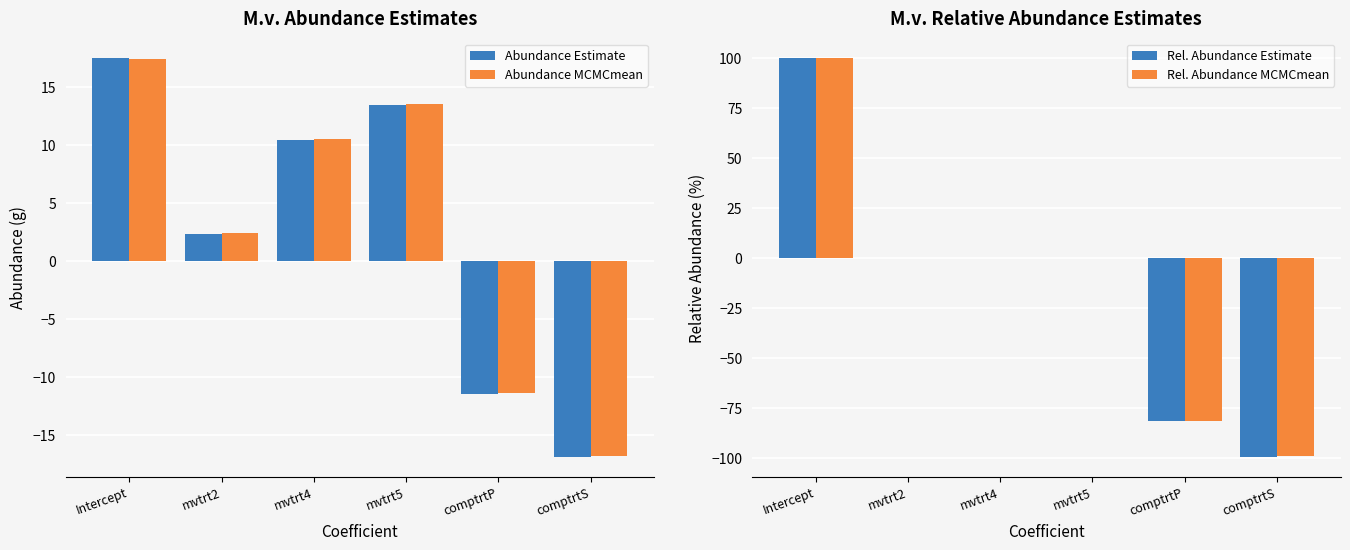

At comptrtP, list the series in order from largest to smallest.

Abundance MCMCmean, Abundance Estimate, Rel. Abundance MCMCmean, Rel. Abundance Estimate